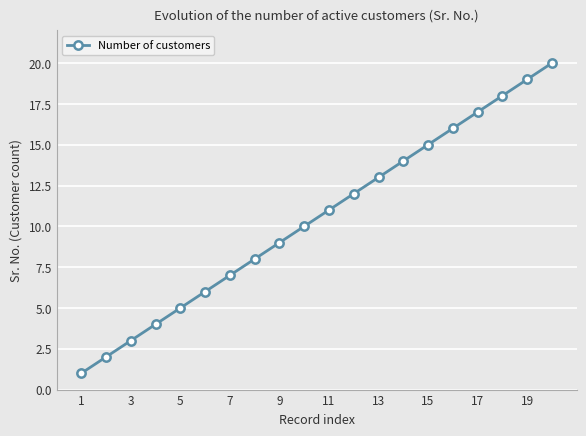

Reading left to right, what are all the values shown in this chart?

1	2	3	4	5	6	7	8	9	10	11	12	13	14	15	16	17	18	19	20